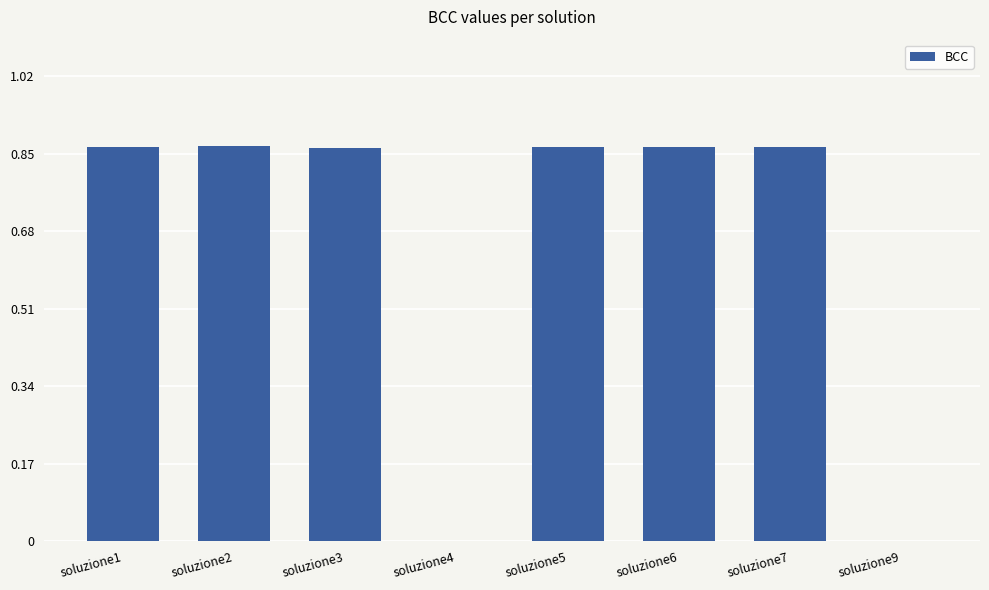

What is the change in value from soluzione7 to soluzione9?

-0.9